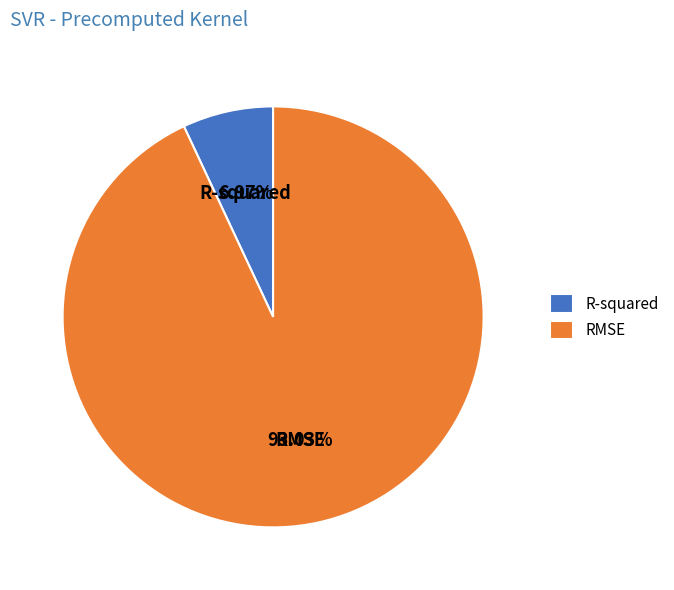

To the nearest percent, what is the difference between the R-squared and RMSE slice percentages?

86%